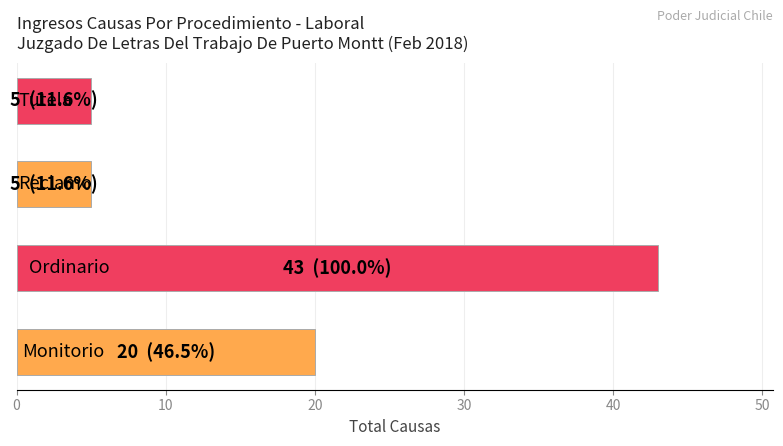

What is the sum of all values?

73